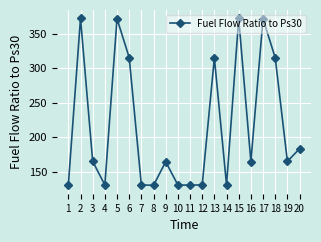

What is the average value?

215.8